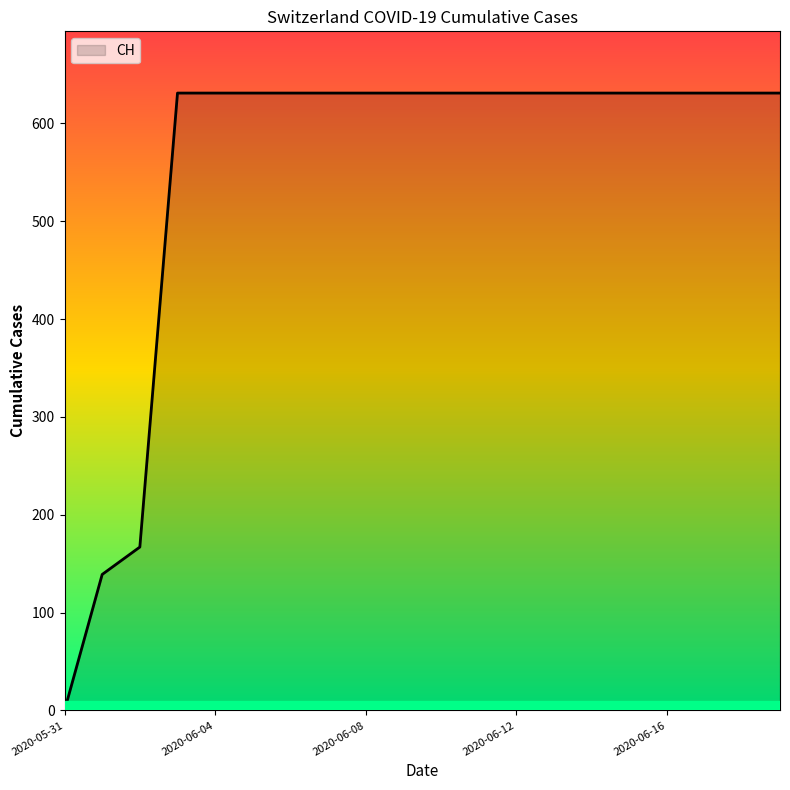

What is the maximum value shown in the chart?

631